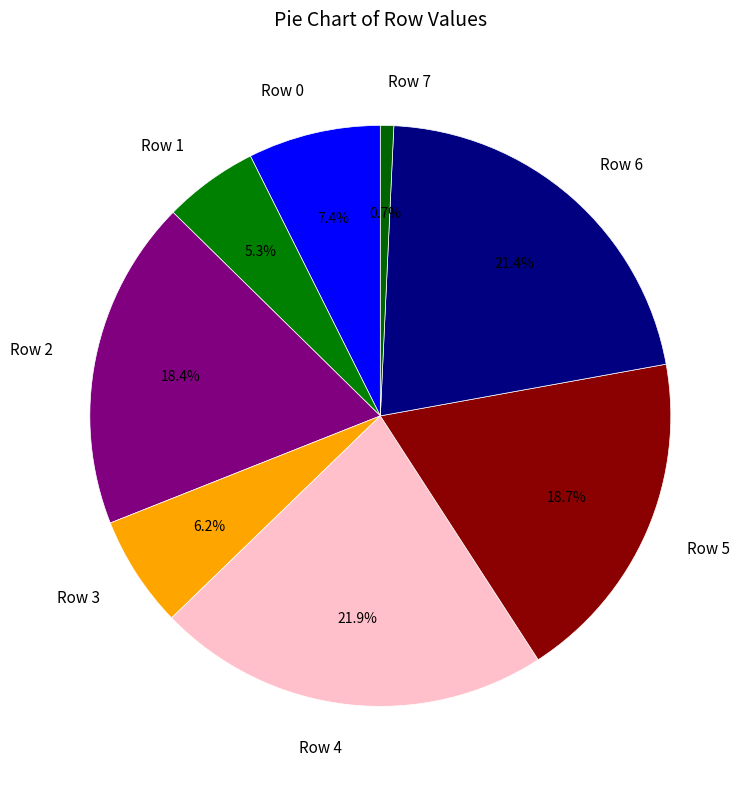

Count the number of slices in the pie.

8